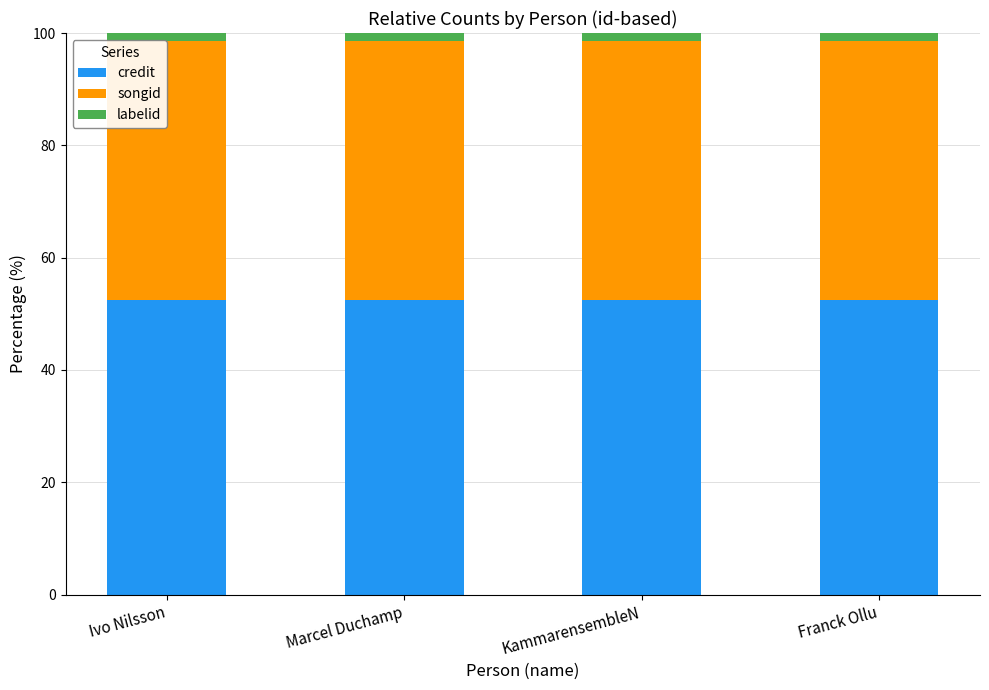

What are all the series names shown in the legend?

credit, songid, labelid